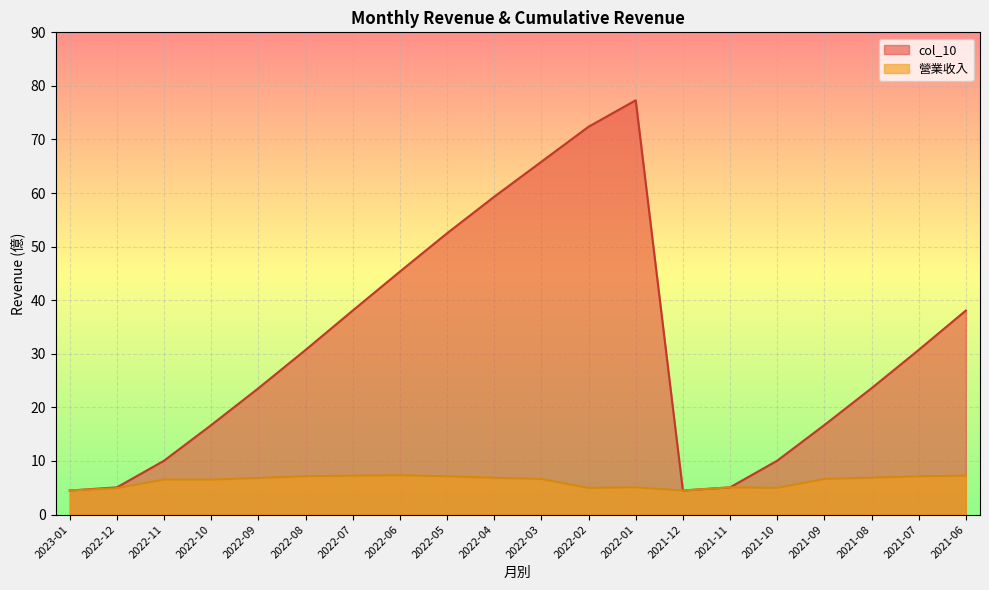

What is the total value across all series at 2022-02?

77.4